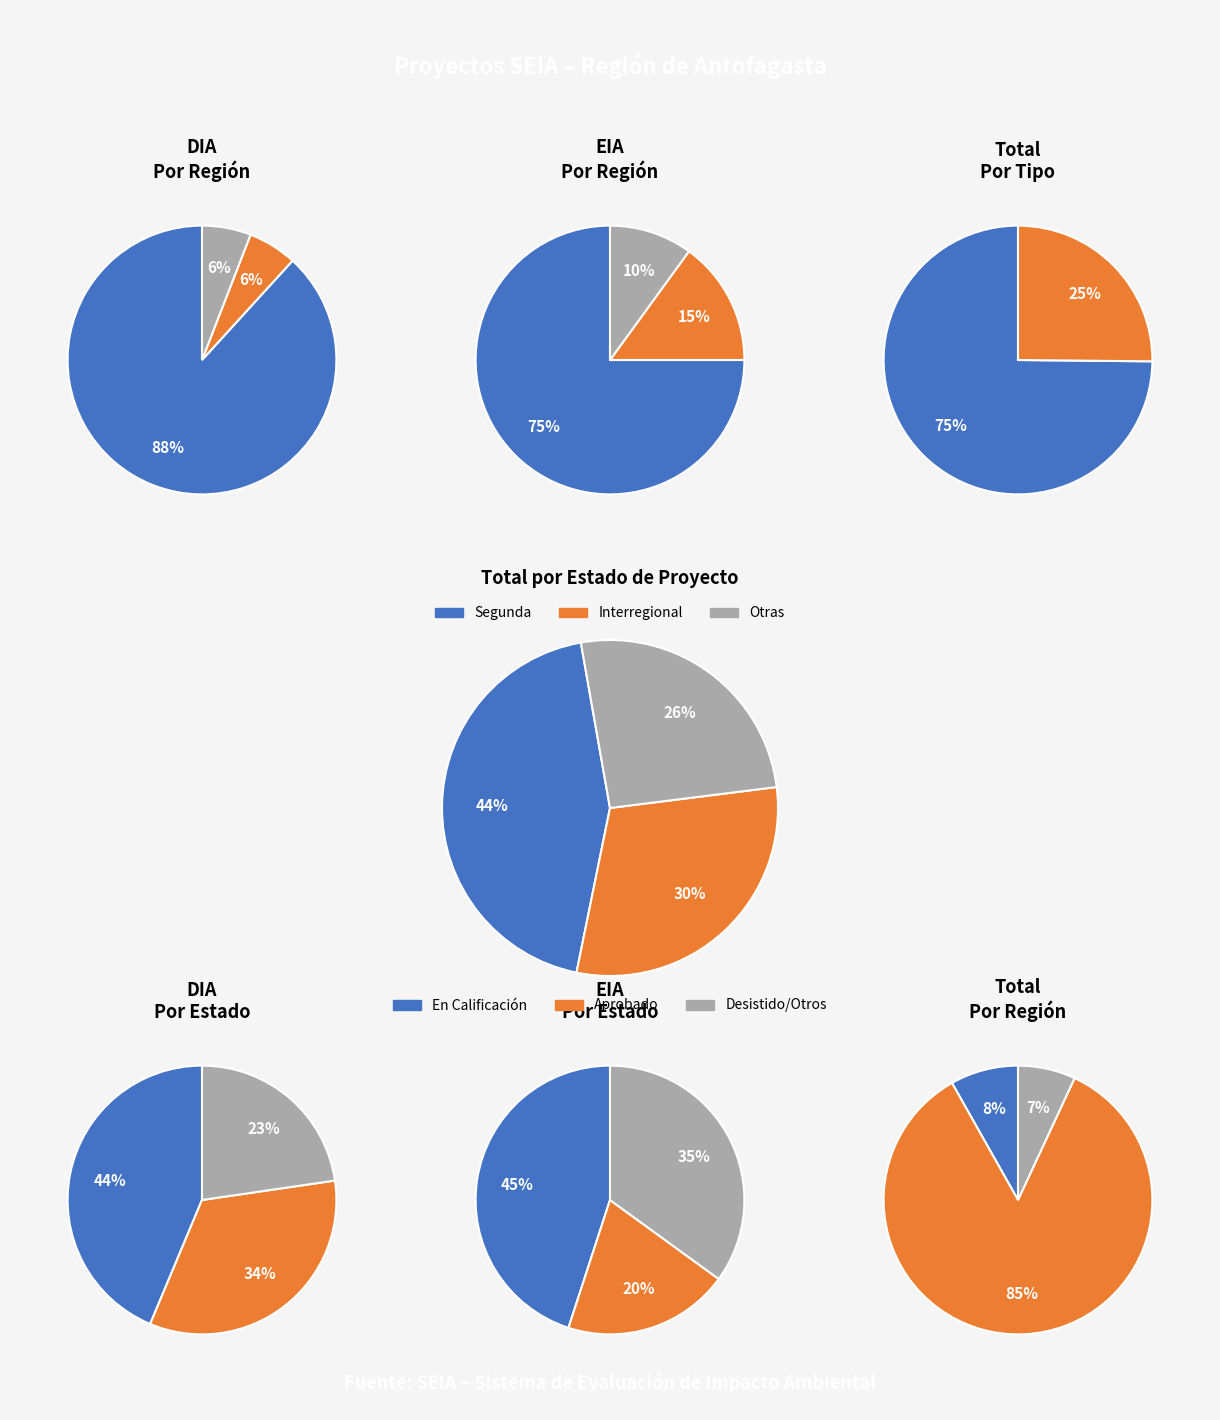

Combined, do EIA and DIA account for over 50%?

Yes